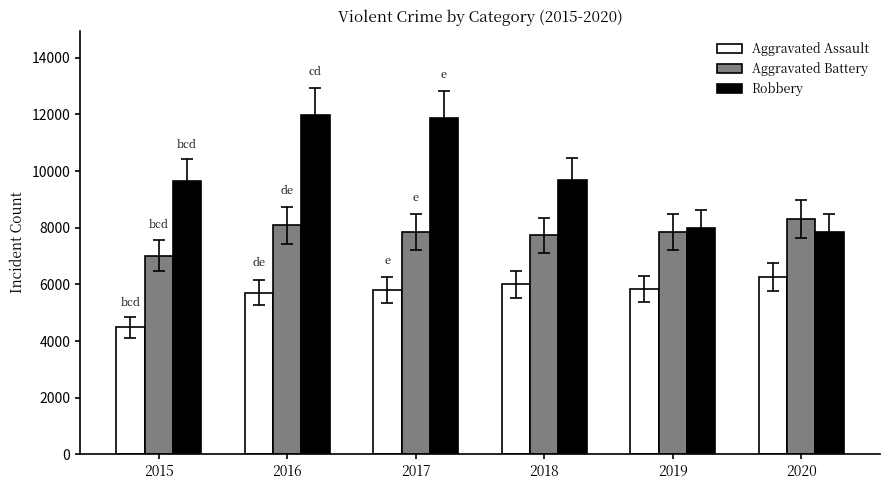

What is the sum of all Aggravated Assault values?

34090